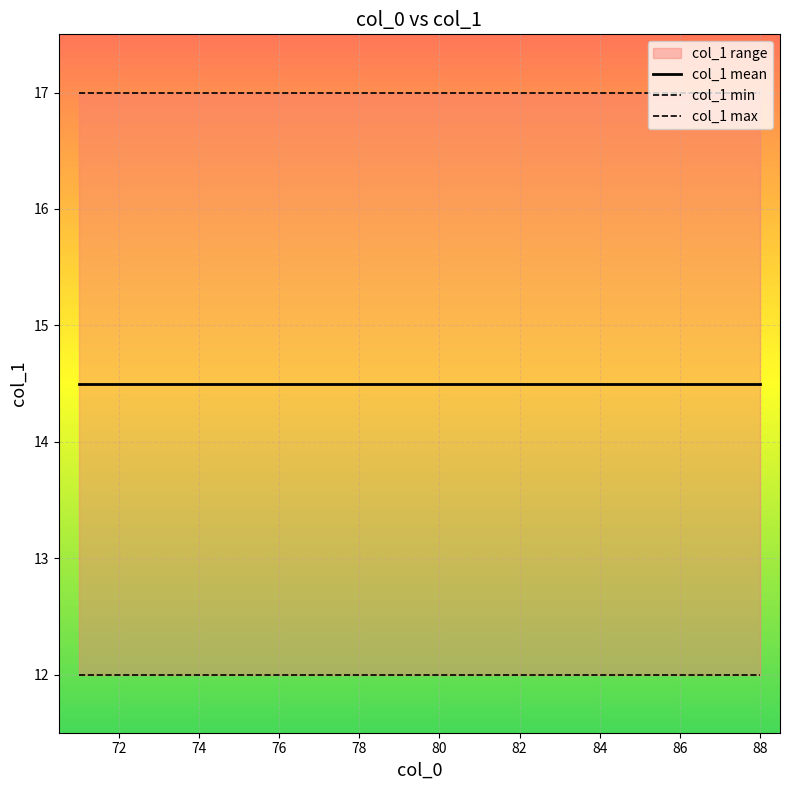

What is the smallest value displayed?

12.0